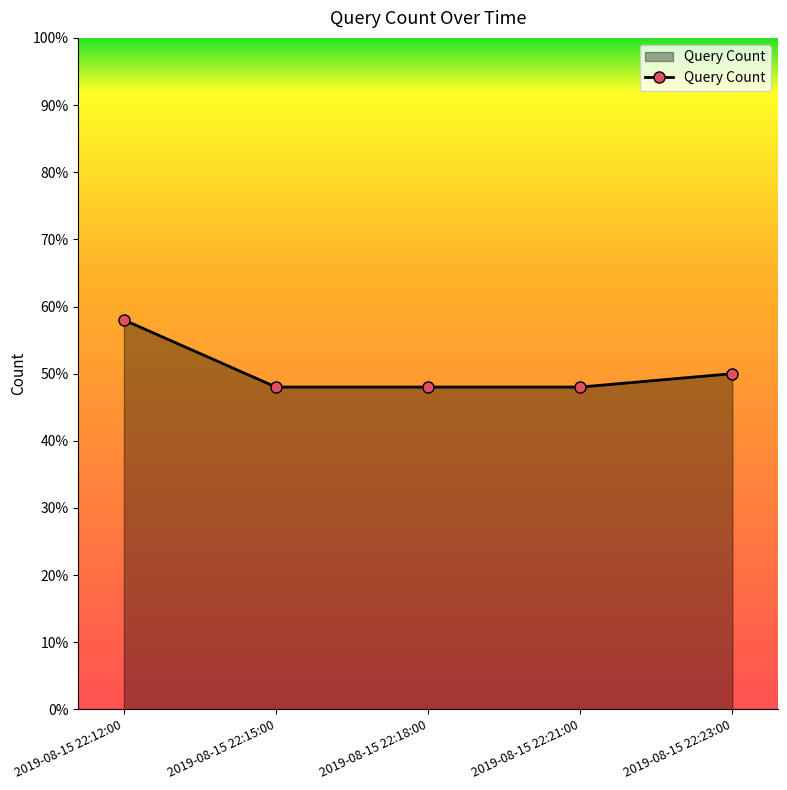

What is the minimum value shown in the chart?

48